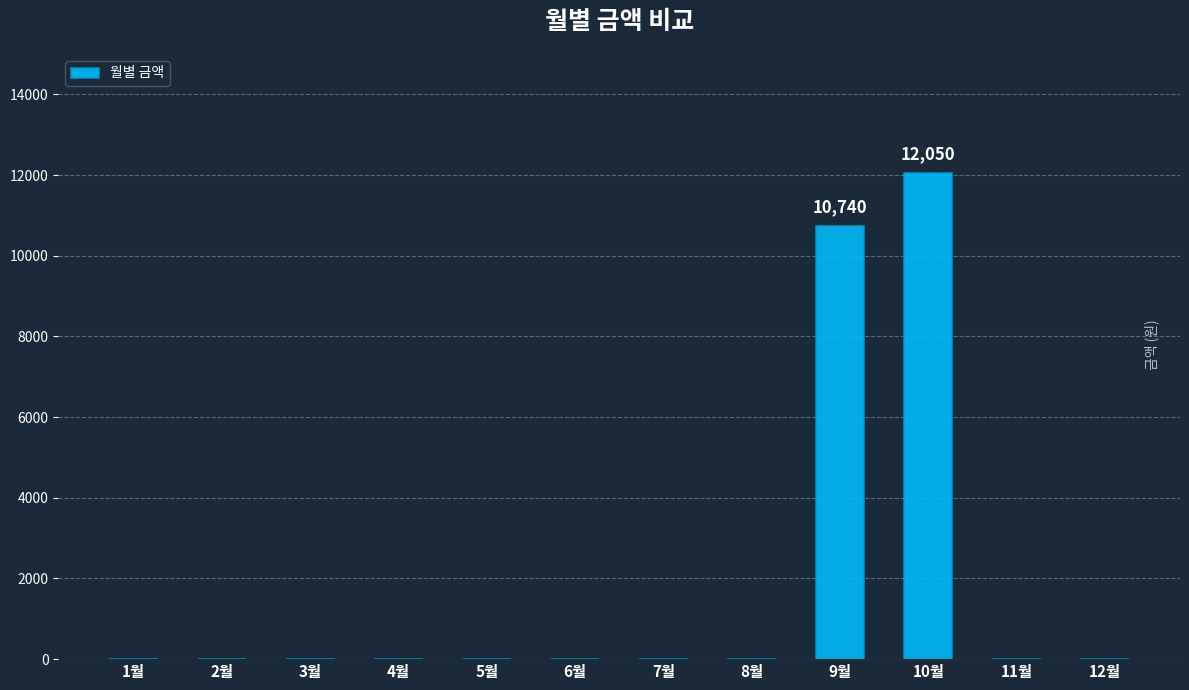

True or false: the data shows -4579 at 1월.

False